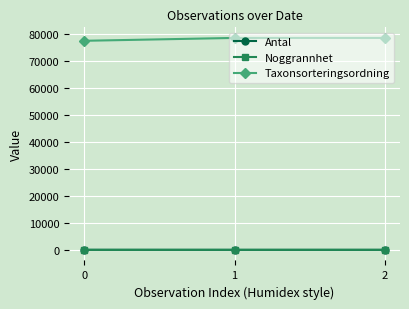

What is the value of the Taxonsorteringsordning point at the 1st from the left?

77506